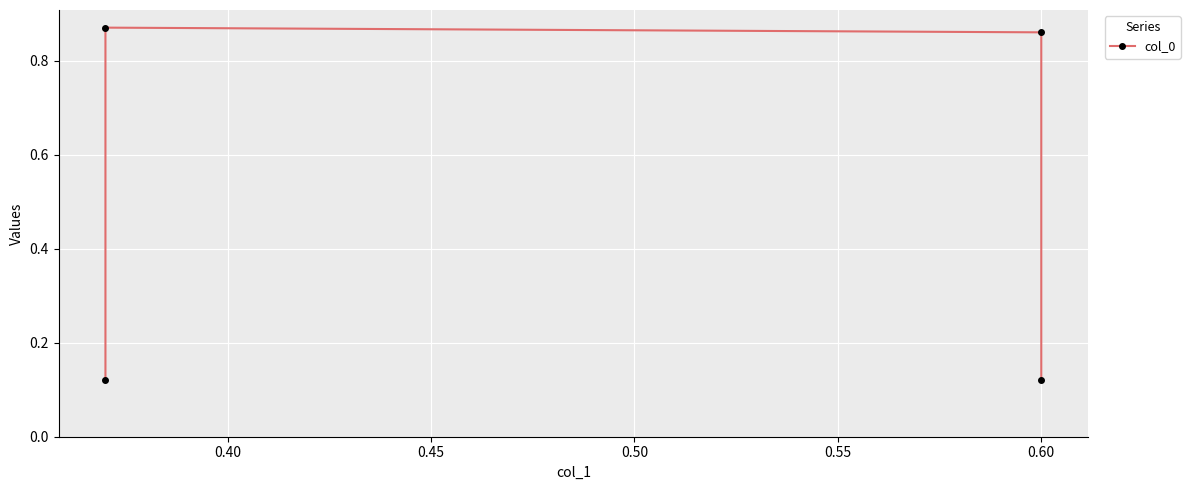

Is this an area chart (filled region under the line)?

No